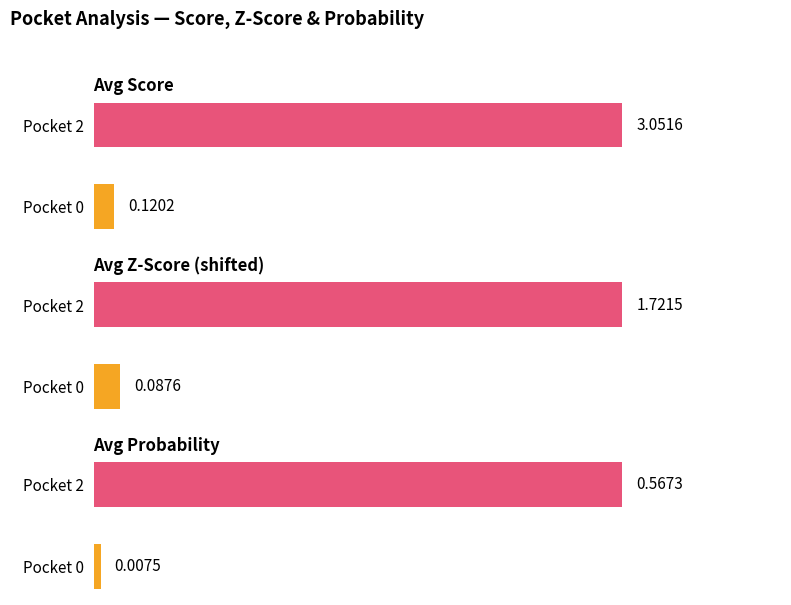

How many bars are there in total?

6